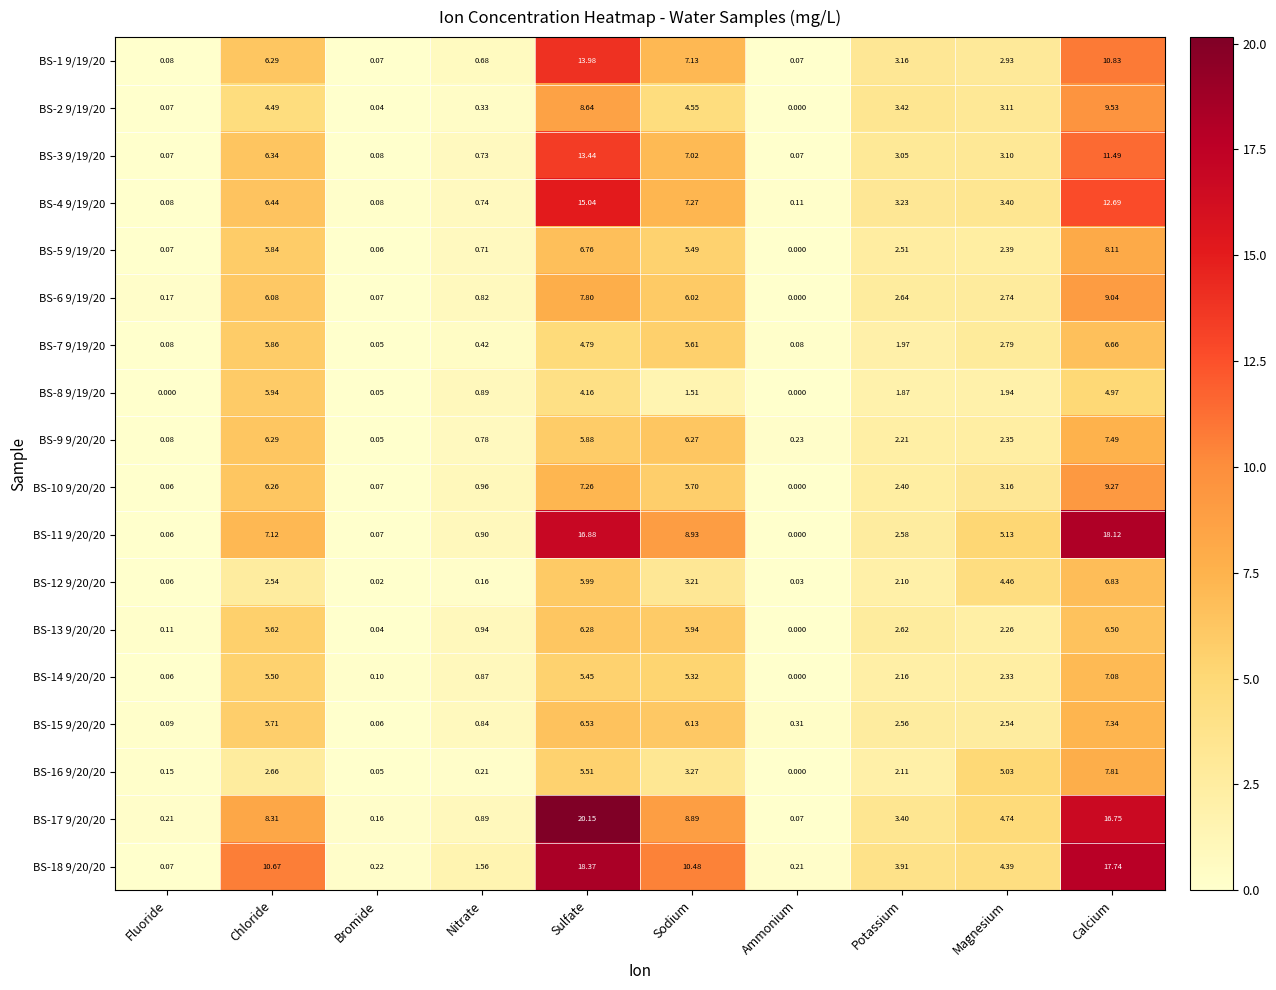

At which category is the sum across all series the highest?

Calcium